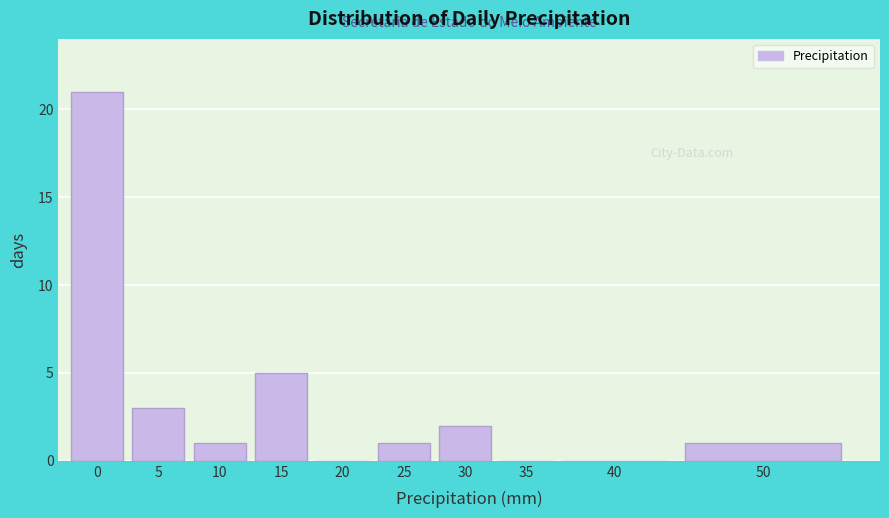

Reading right to left, what are all the values shown in this chart?

50=1	40=0	35=0	30=2	25=1	20=0	15=5	10=1	5=3	0=21